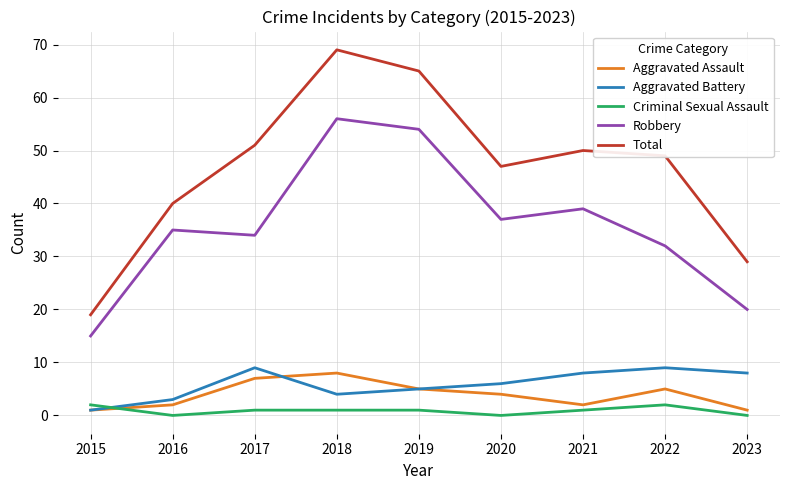

How many lines are shown in the chart?

5